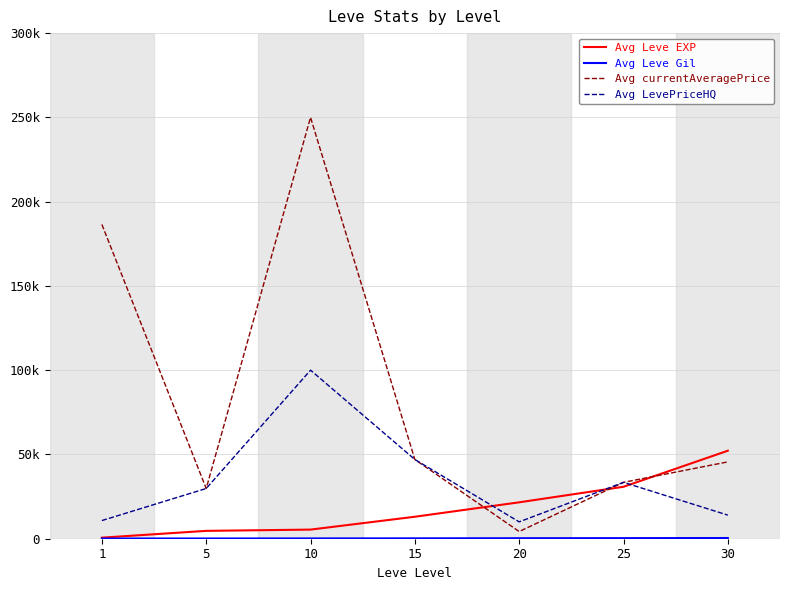

What is the average value of the Avg LevePriceHQ series?

35006.0